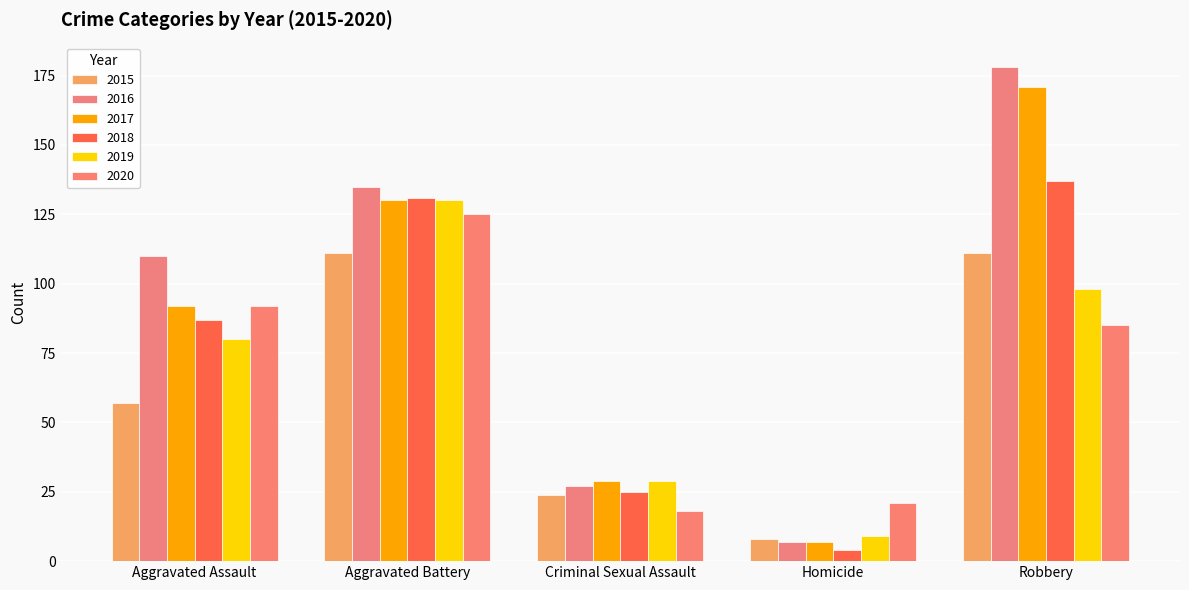

Read the 2016 value at Robbery.

178